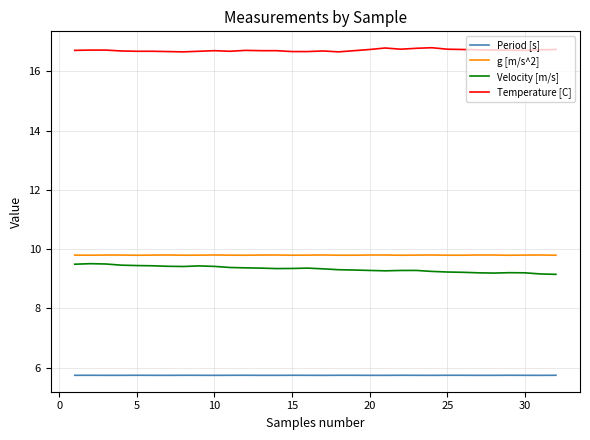

What is the difference between the maximum and minimum values in the Velocity [m/s] series?

0.4